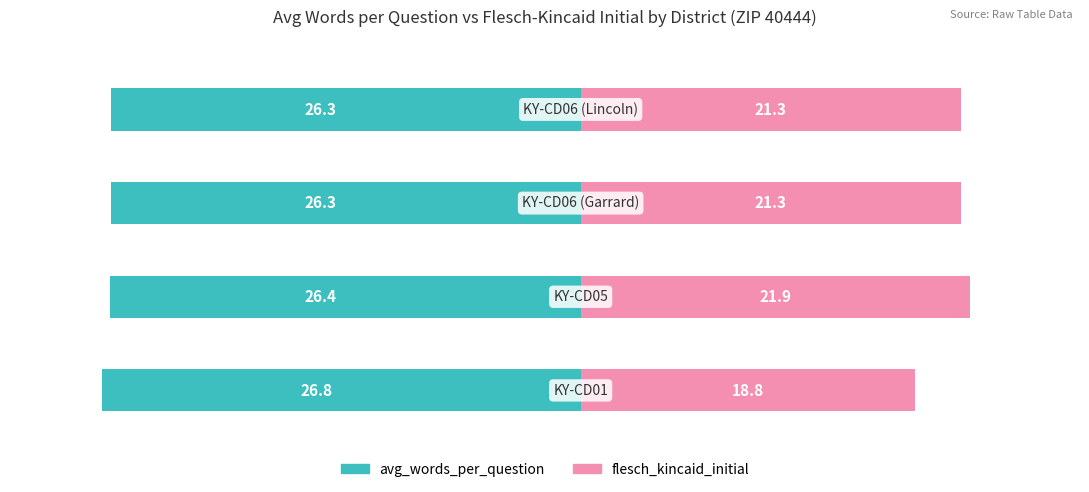

How many bars are there in total?

8